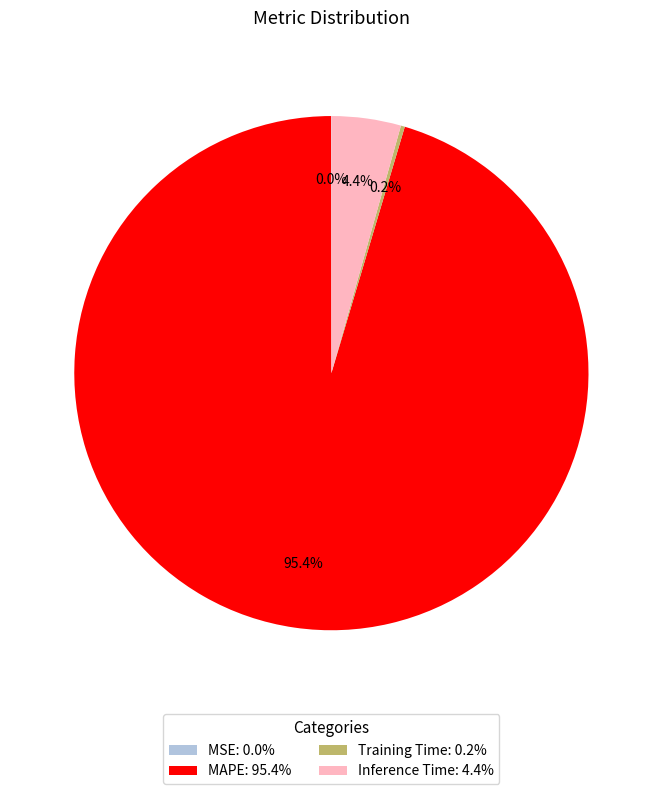

How much of the chart is everything except Inference Time: 4.4%?

95.6%